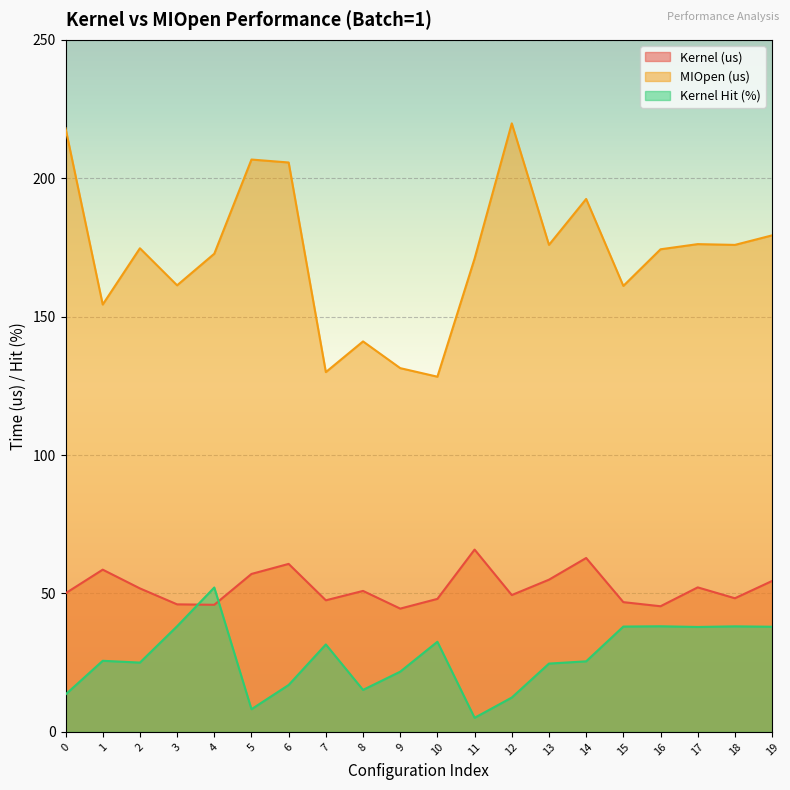

Between 9 and 2, which is larger?

2